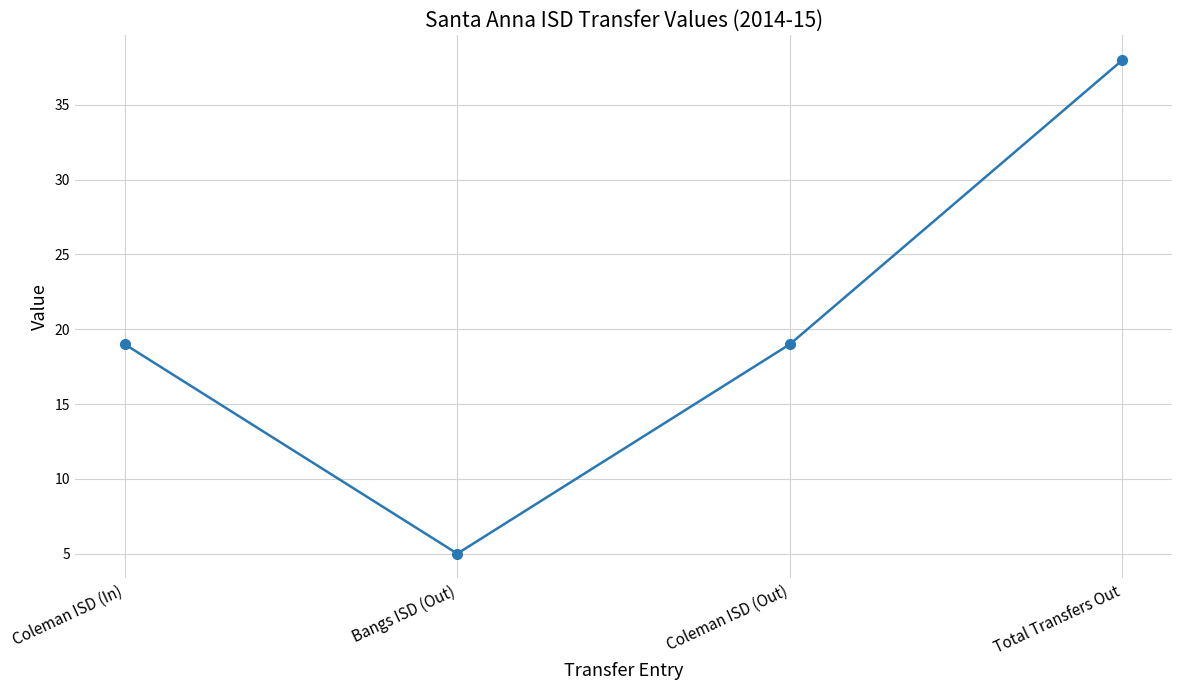

Count the number of data series in this chart.

1